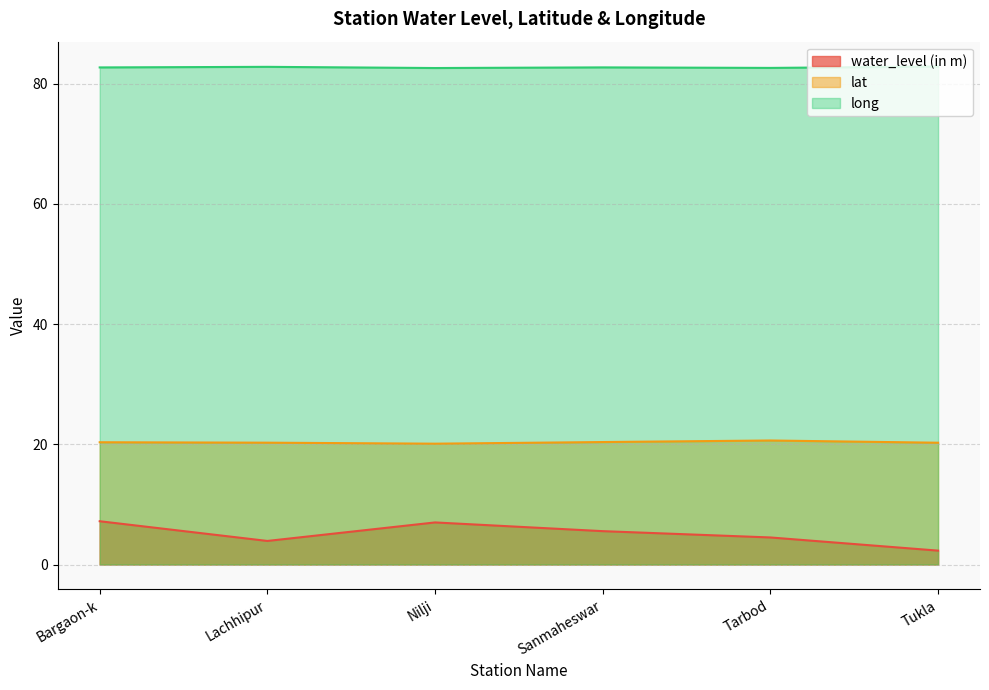

Between Sanmaheswar and Tarbod, which series saw the biggest shift?

water_level (in m)